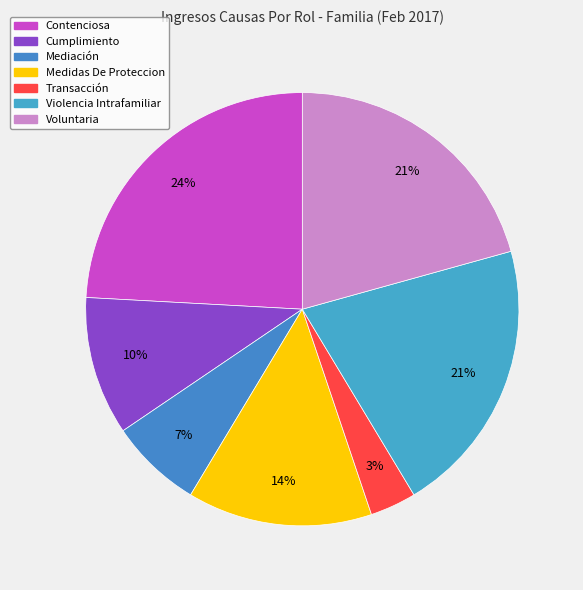

To the nearest percent, what is the difference between the largest and smallest slice percentages?

21%